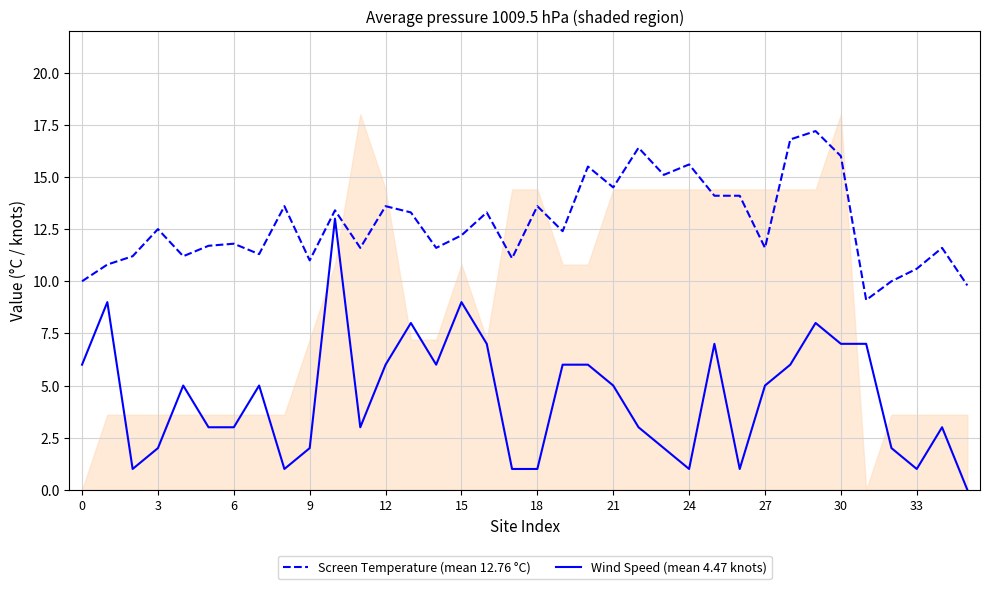

True or false: Screen Temperature (mean 12.76 °C) has more than 0 interior local peaks.

True